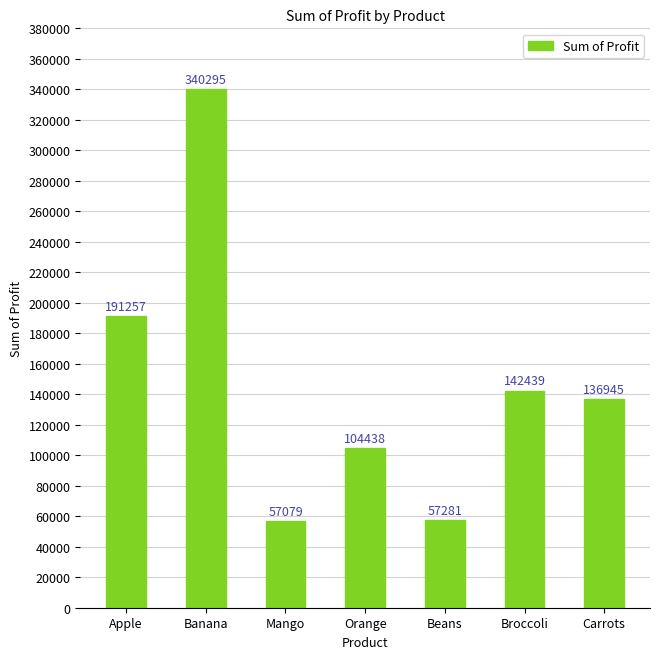

The value at Banana is 340295. True or false?

True